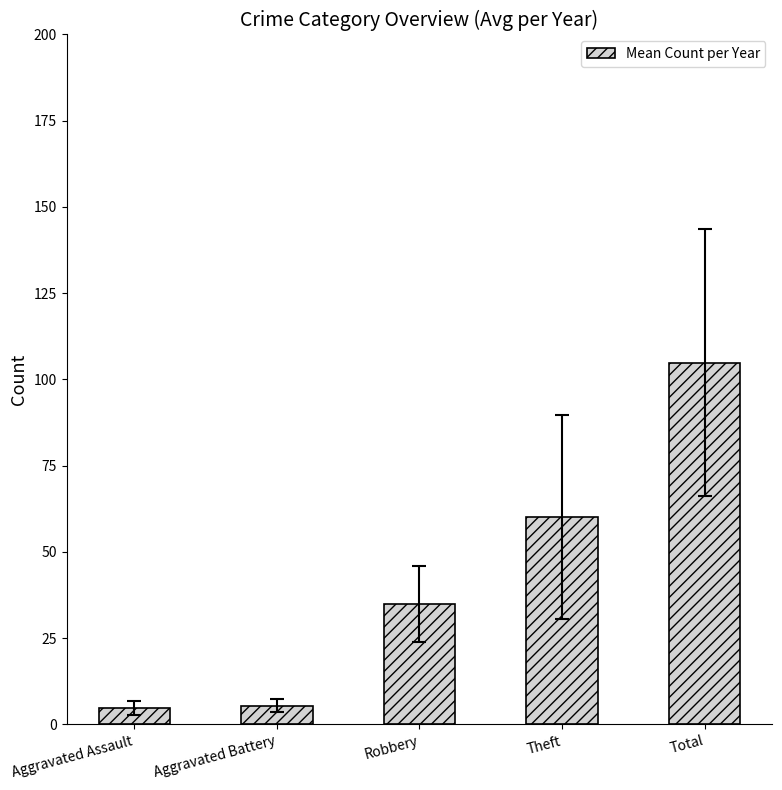

At which category does the chart reach its peak across all series?

Total